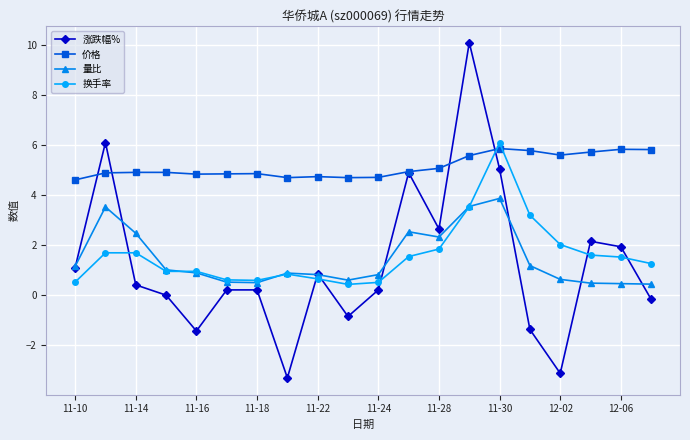

What is the difference between the maximum and second lowest values in the 换手率 series?

5.6